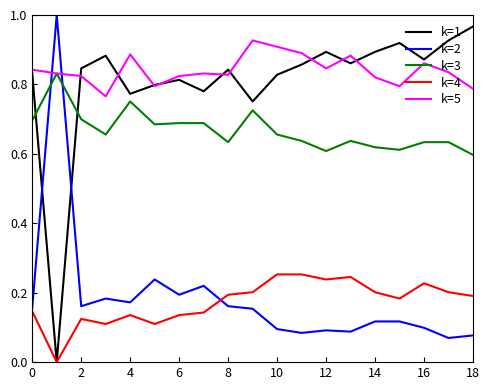

Which series ends up on top after the final intersection of k=2 and k=1?

k=1